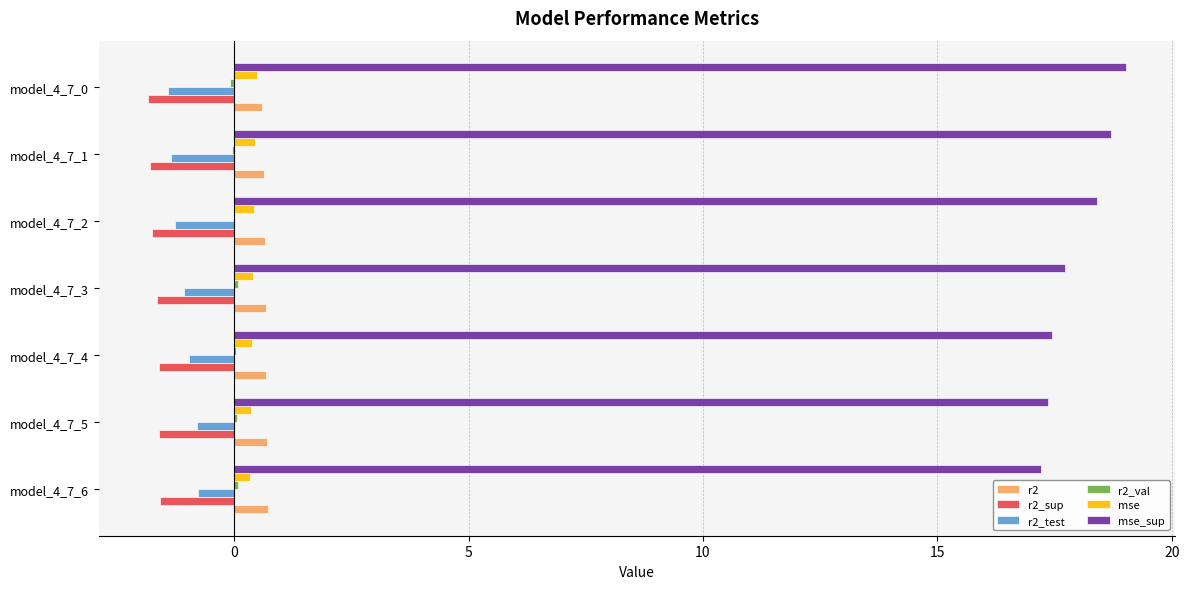

Which series has the largest total across all categories?

mse_sup